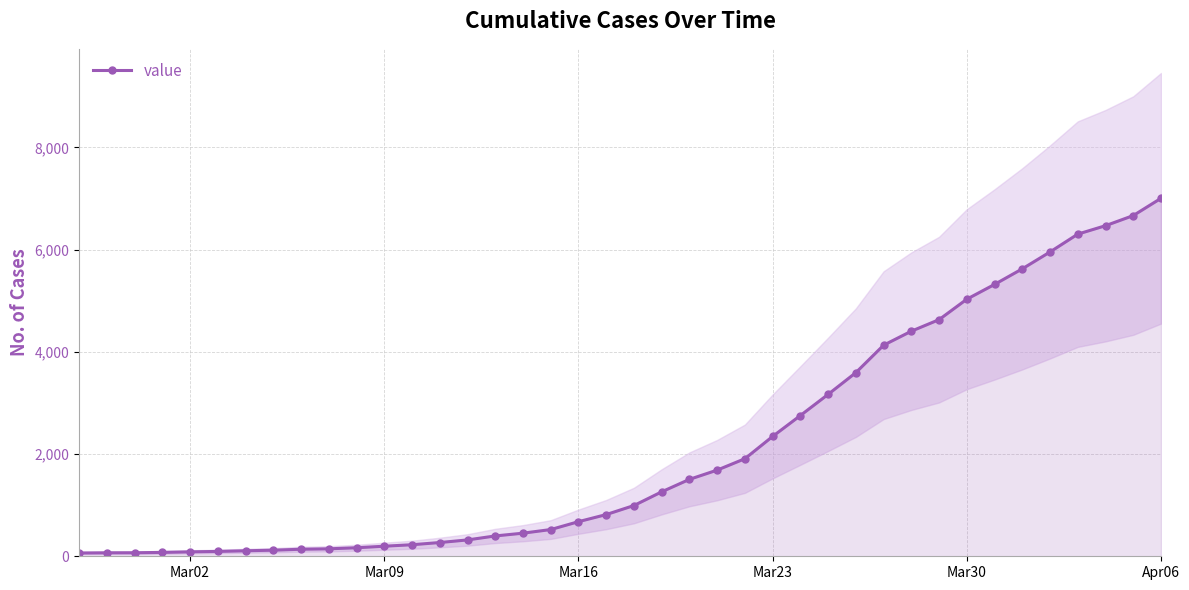

Which category has the highest value in the value series?

Apr06